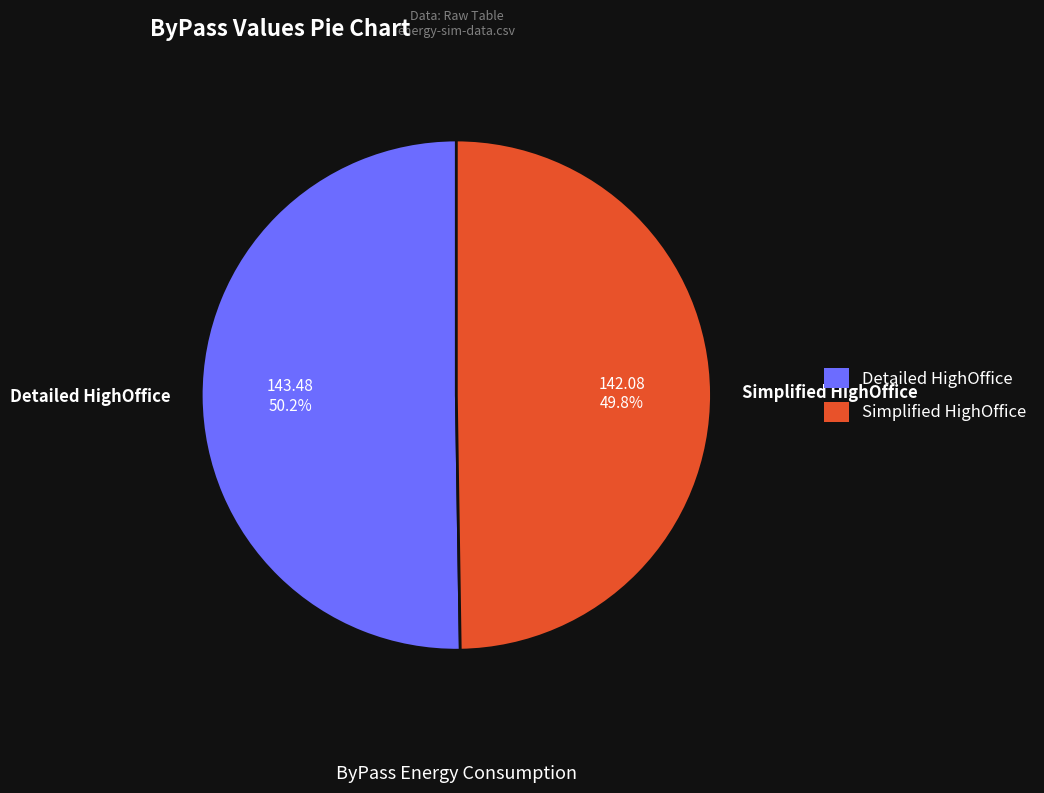

Approximately how many times larger is the value at Detailed HighOffice compared to Simplified HighOffice?

1.0